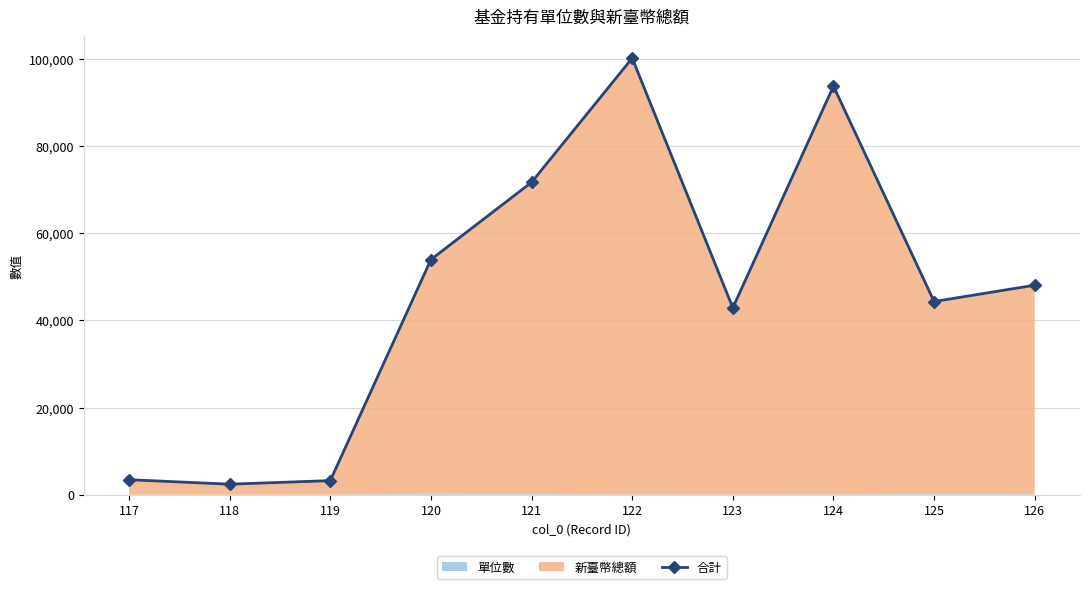

Reading left to right, list all the values displayed in this chart.

3446.9	2422.6	3239.8	53966.2	71690.8	100177.4	42888.7	93745.7	44336.0	48076.5